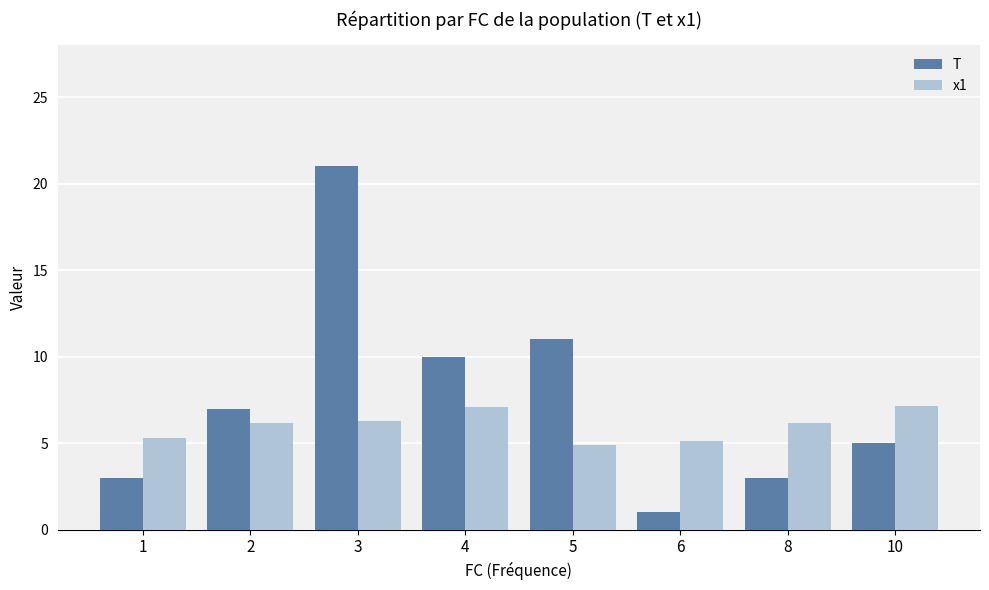

What is the maximum value for T?

21.0